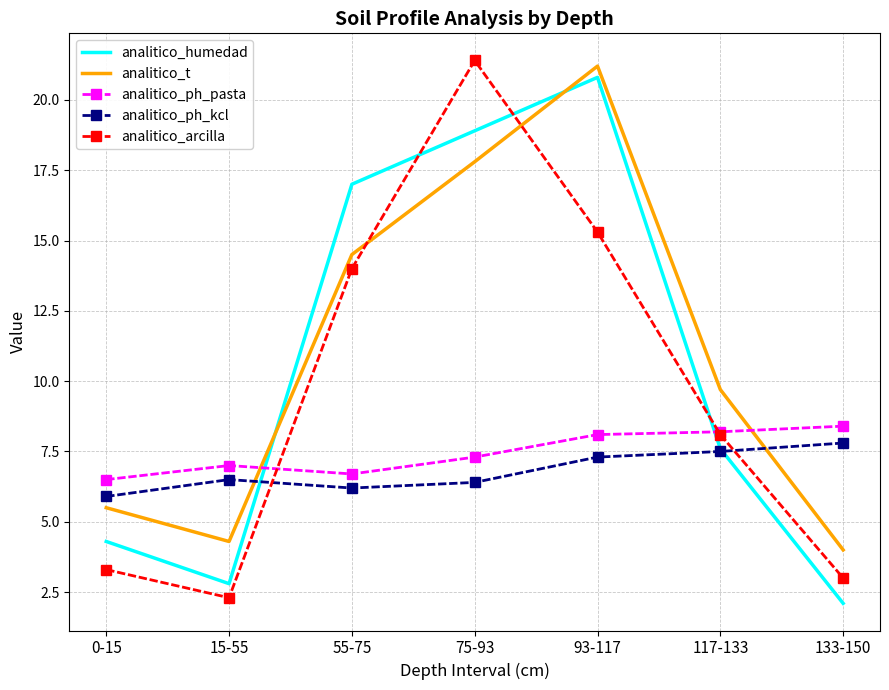

What is the total value across all series at 93-117?

72.7